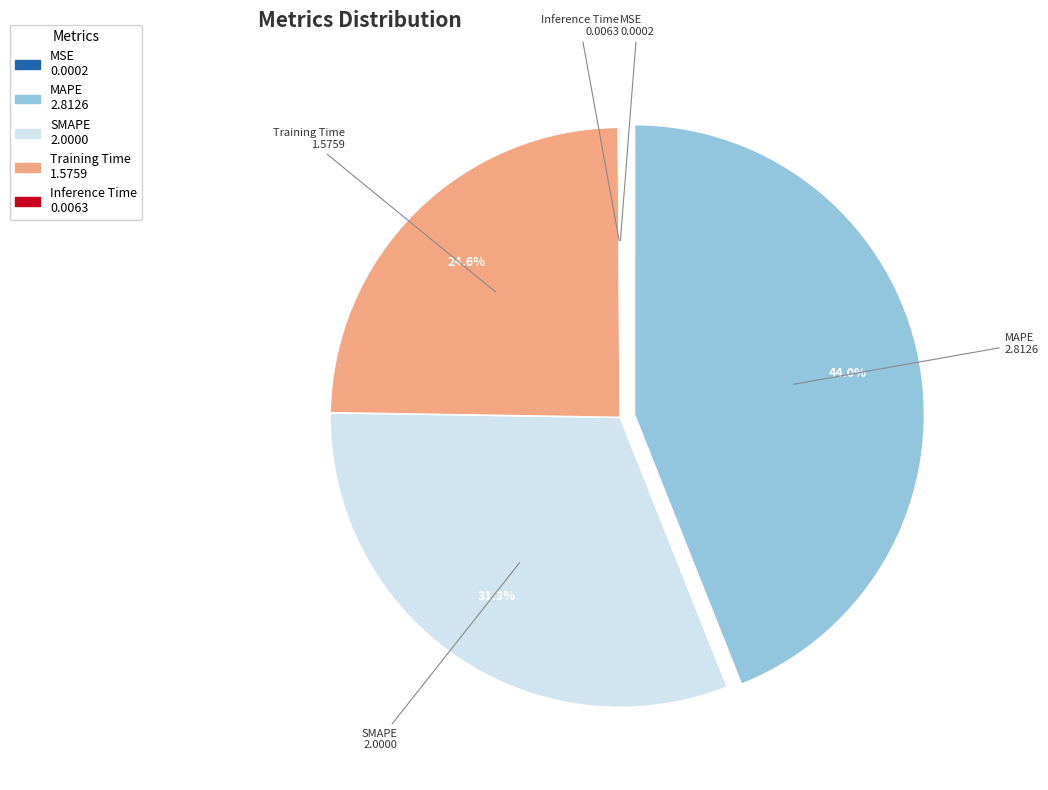

To the nearest percent, what is the average slice percentage?

20%